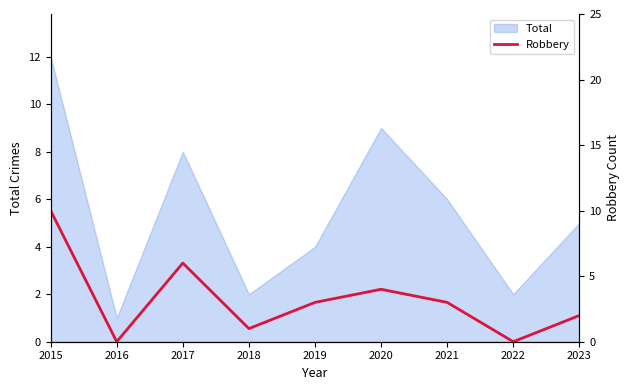

Where does the data first go above 3?

2015